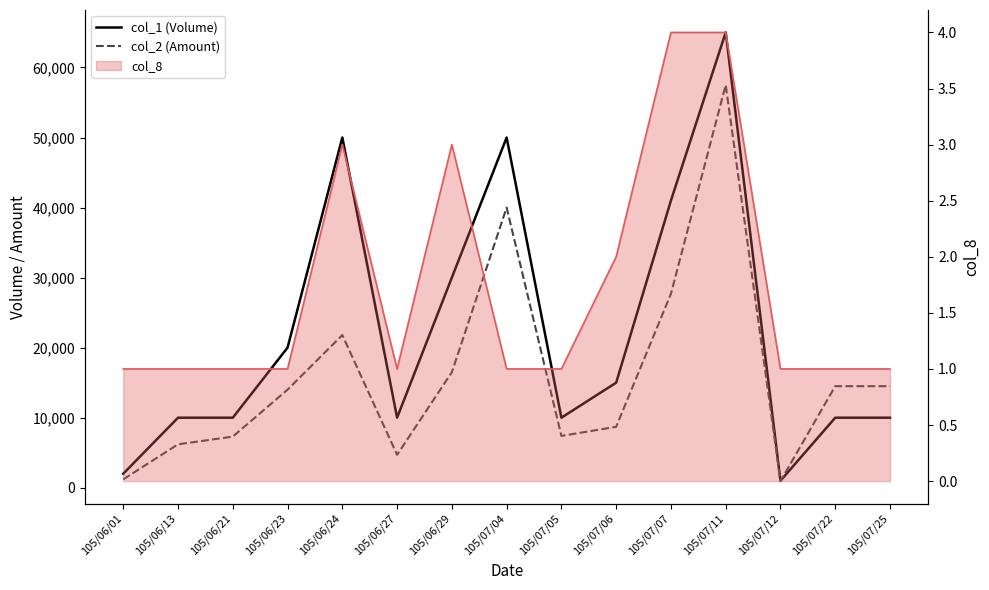

True or false: col_2 (Amount) has a value of 14500 at 105/07/22.

True